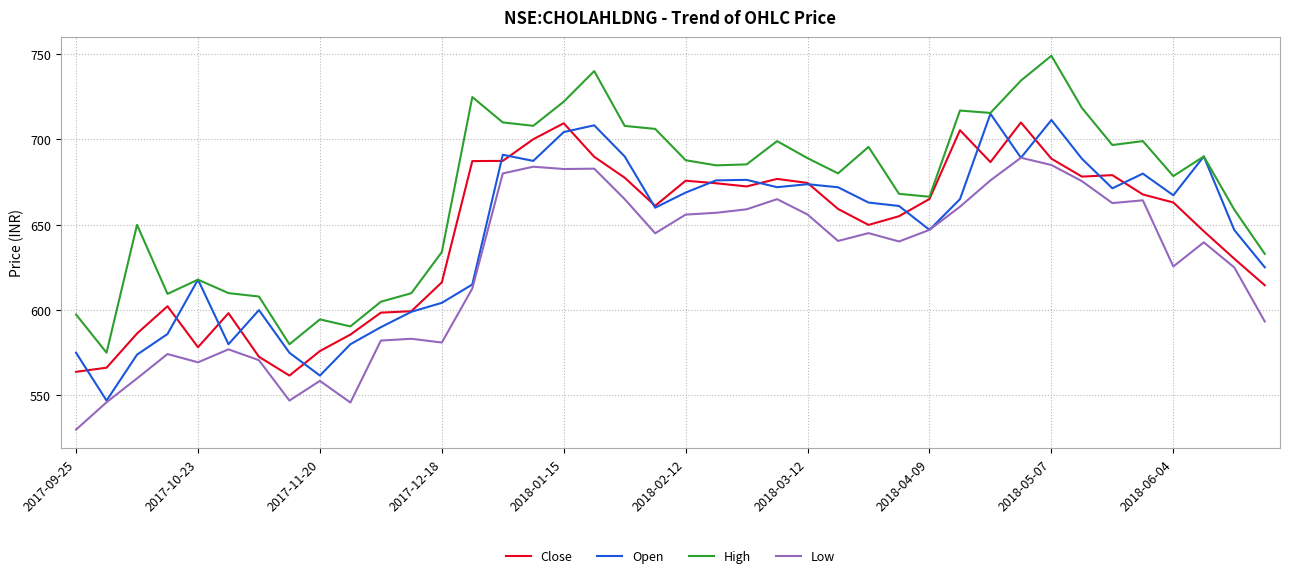

Which series has the largest total across all categories?

High